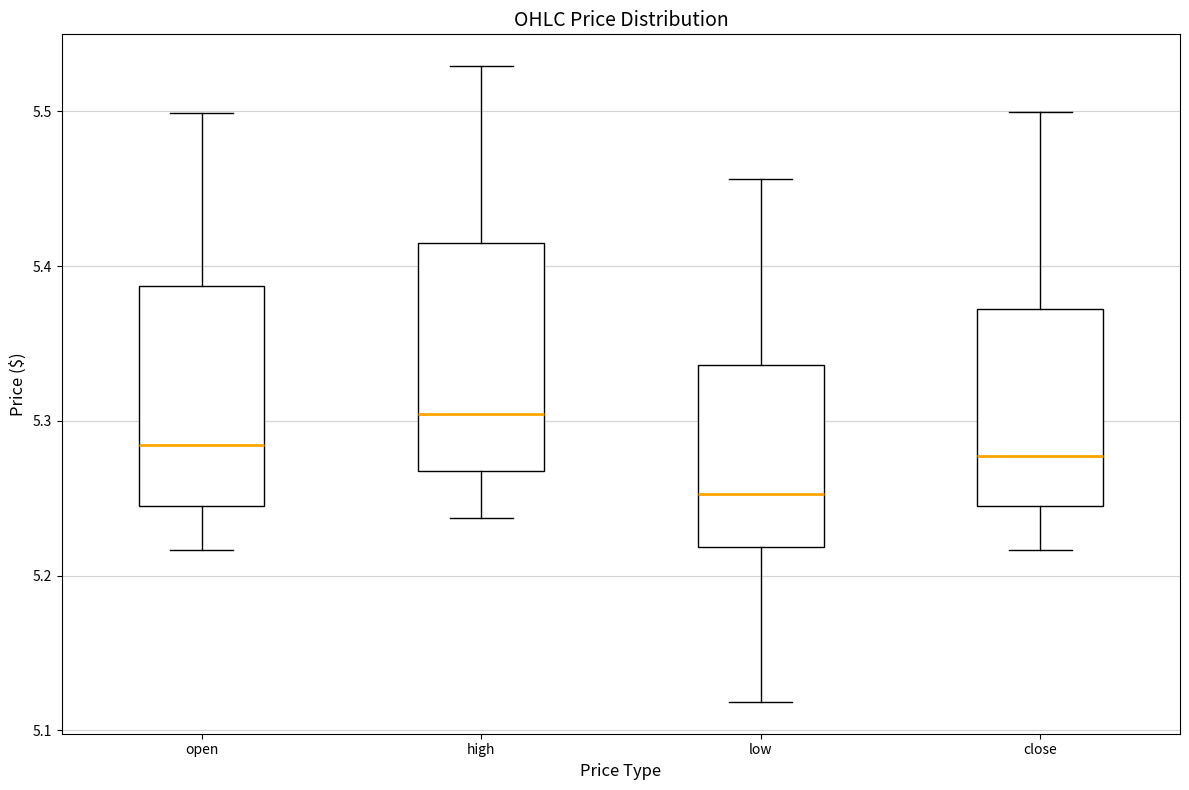

Where is the lower edge of the box for open on the y-axis? The values are not printed on the chart, so give them approximately, as read against the axis.

5.25